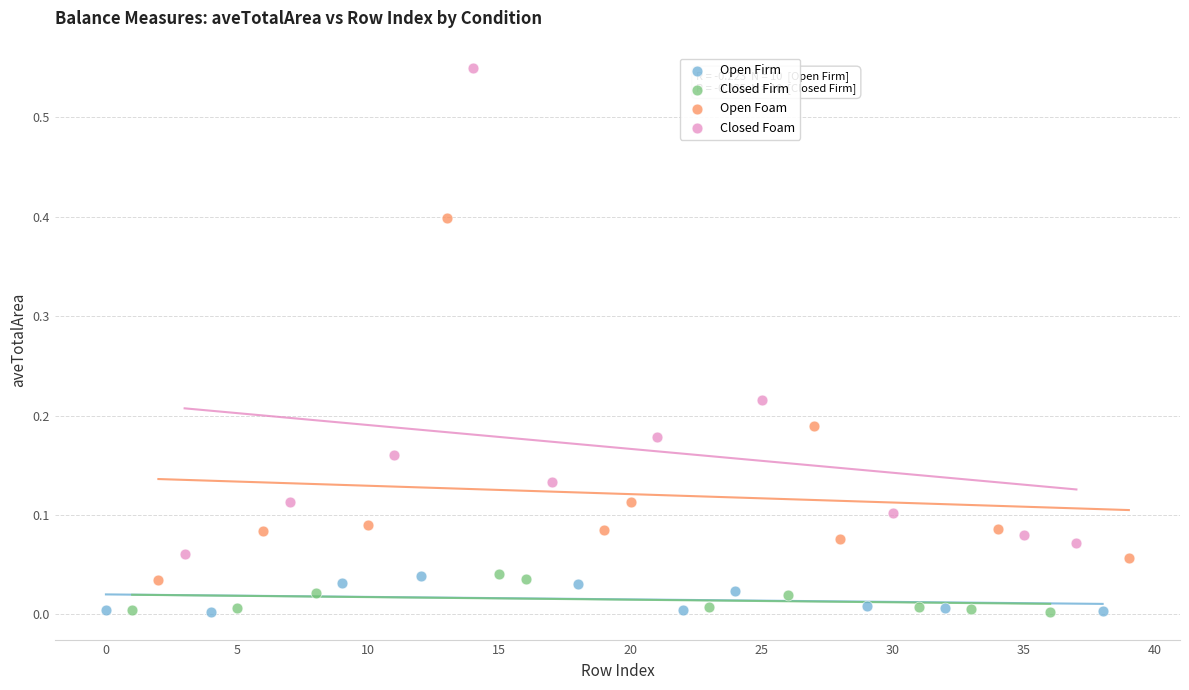

Which series contains the highest Y value?

Closed Foam